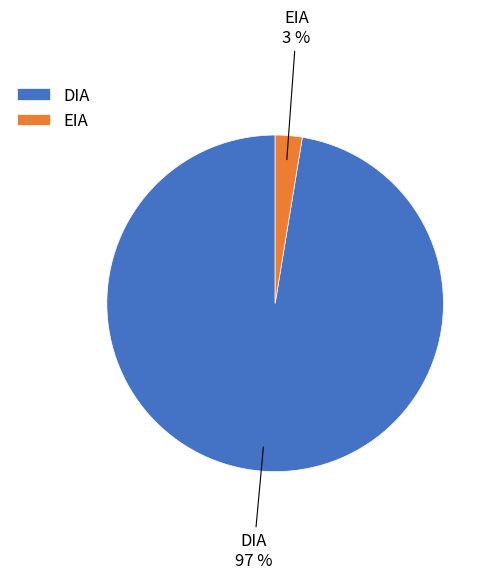

Combined, do EIA and DIA account for over 50%?

Yes